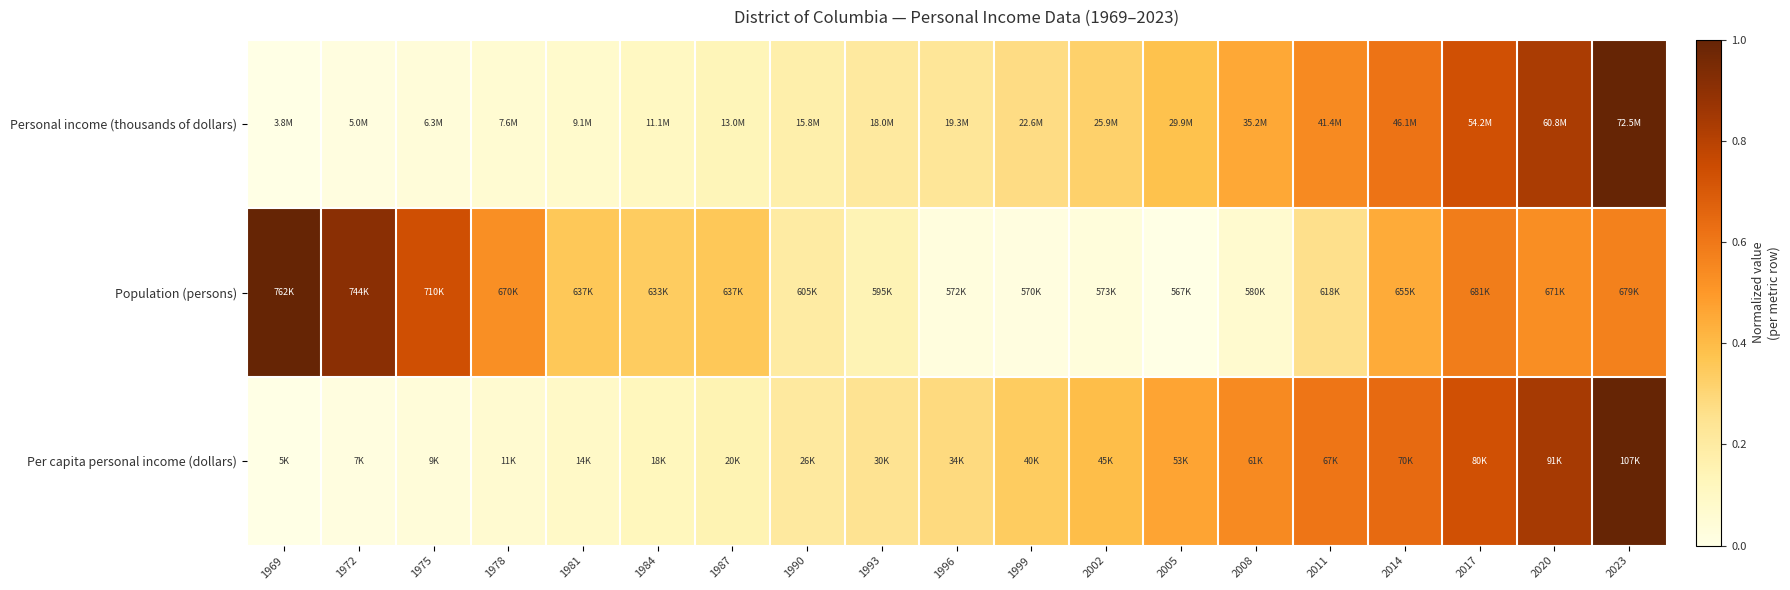

What is the difference between the highest and lowest values at 1981?

0.3